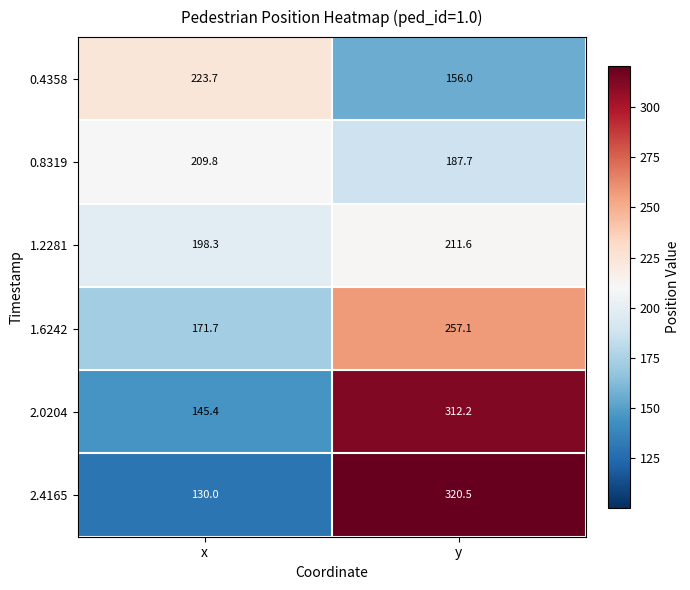

Which series has the widest spread of values?

2.4165